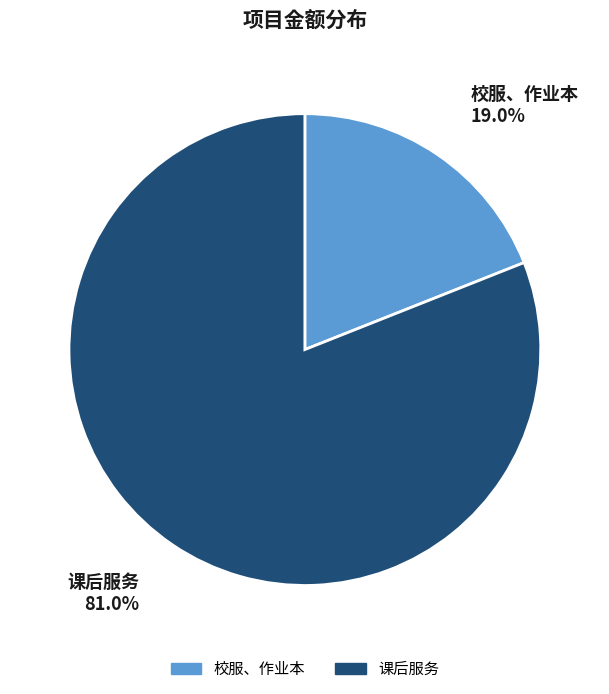

True or false: 课后服务 accounts for 81% of the total.

True